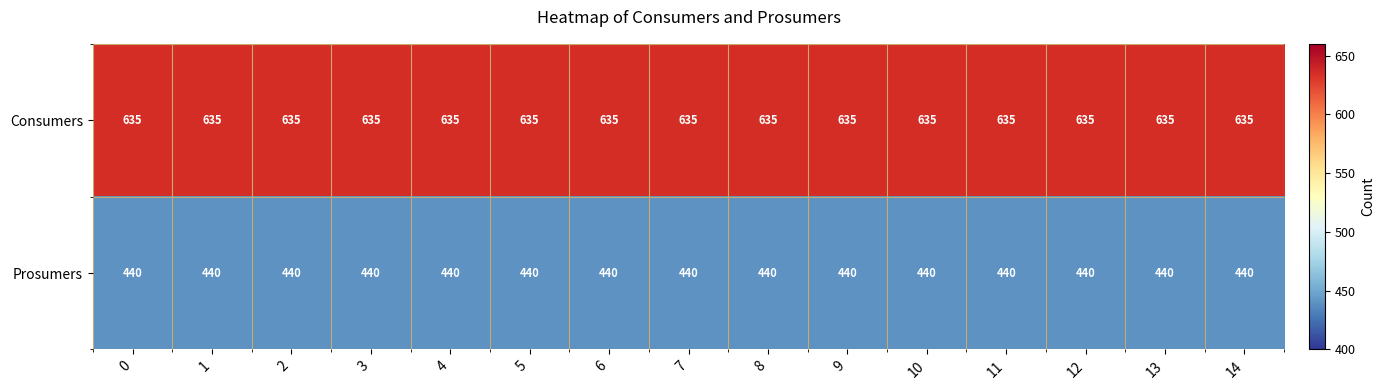

At how many categories does at least one series exceed 546?

15